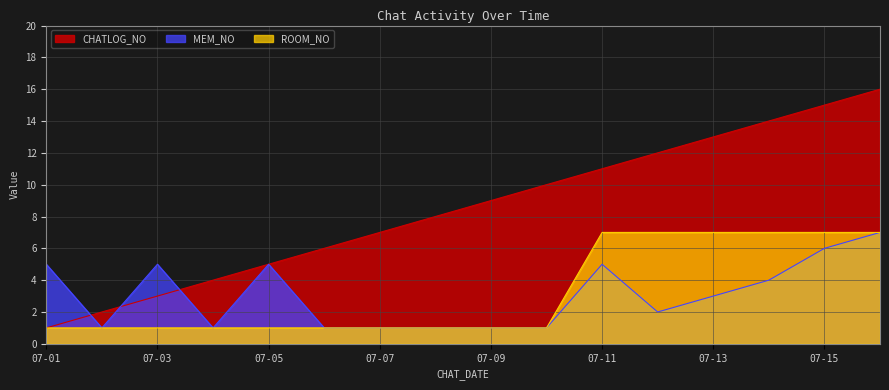

Which series has the largest total across all categories?

CHATLOG_NO